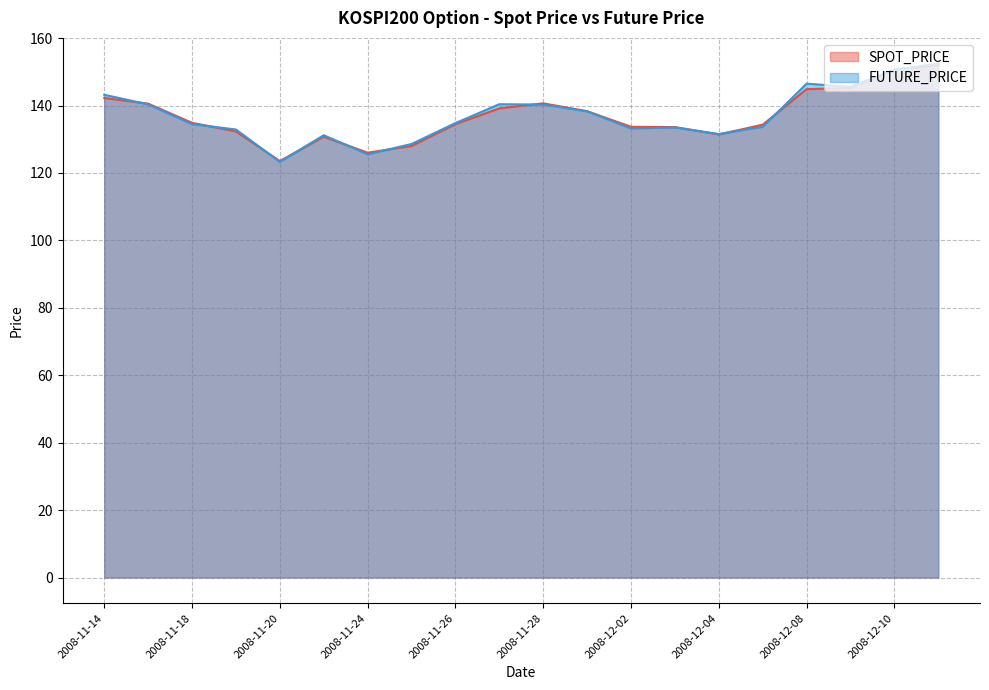

How many times do SPOT_PRICE and FUTURE_PRICE cross each other?

12